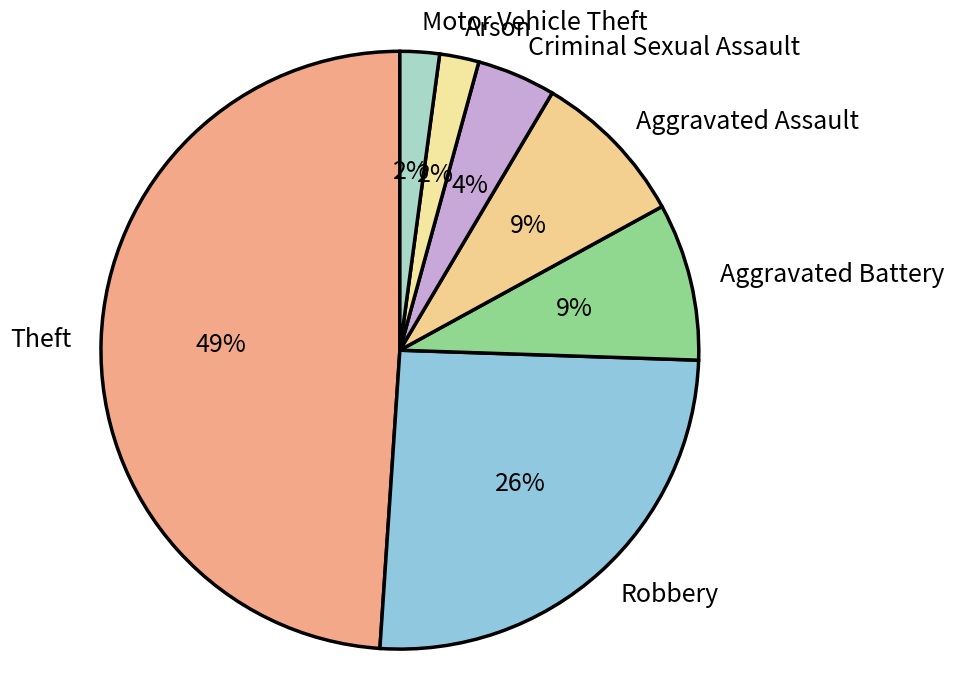

What percentage is the Aggravated Assault slice, to the nearest percent?

9%